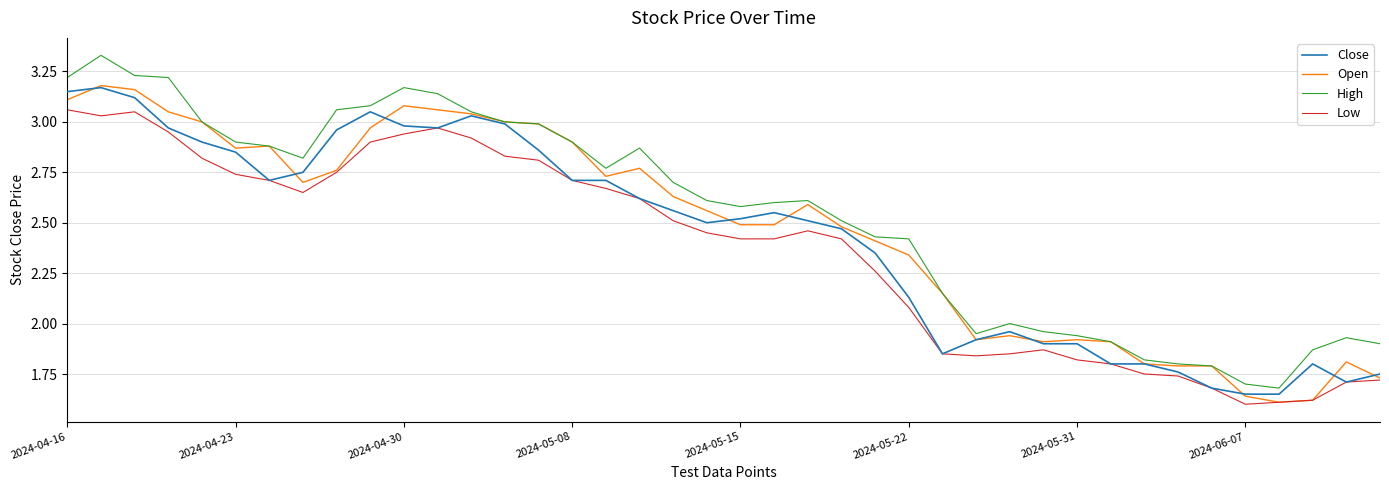

Which series has the widest spread of values?

High